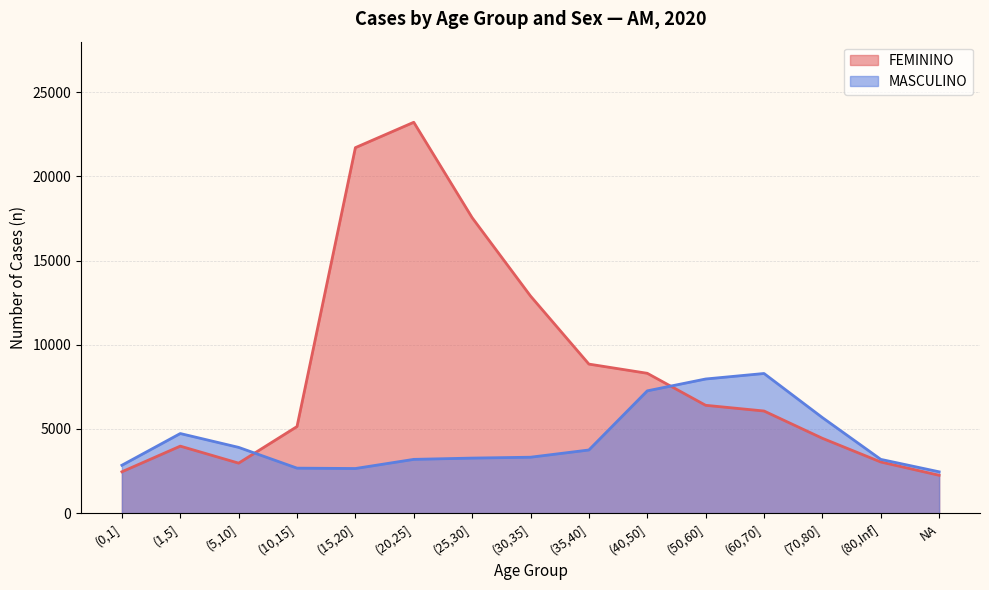

What is the value of the FEMININO point at the 13th from the left?

4445